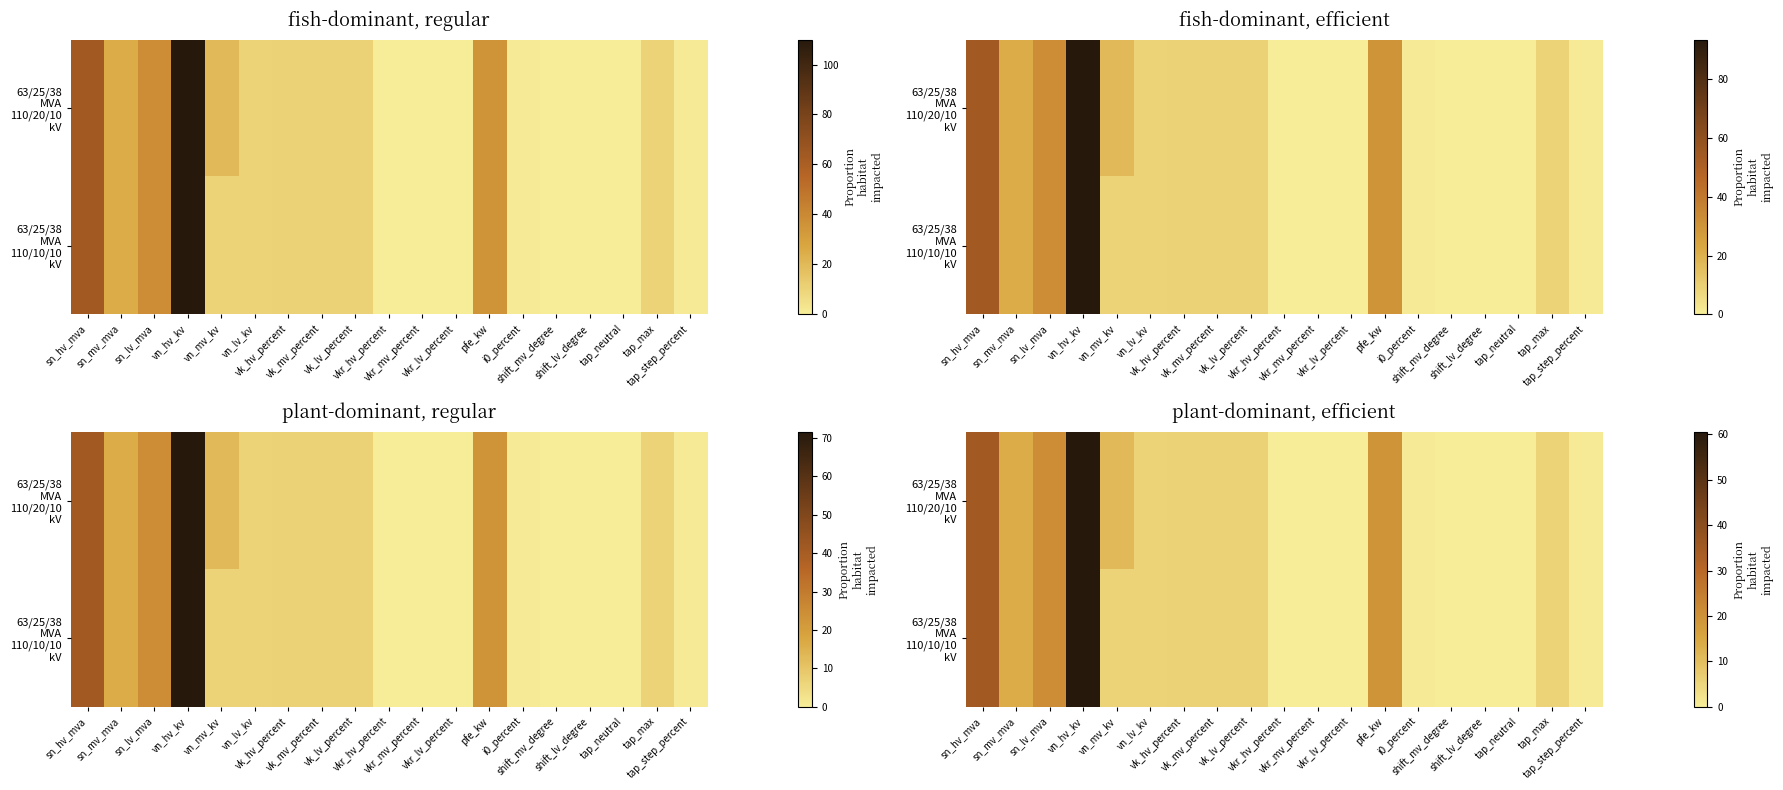

Which label corresponds to the largest value in the chart?

vn_hv_kv